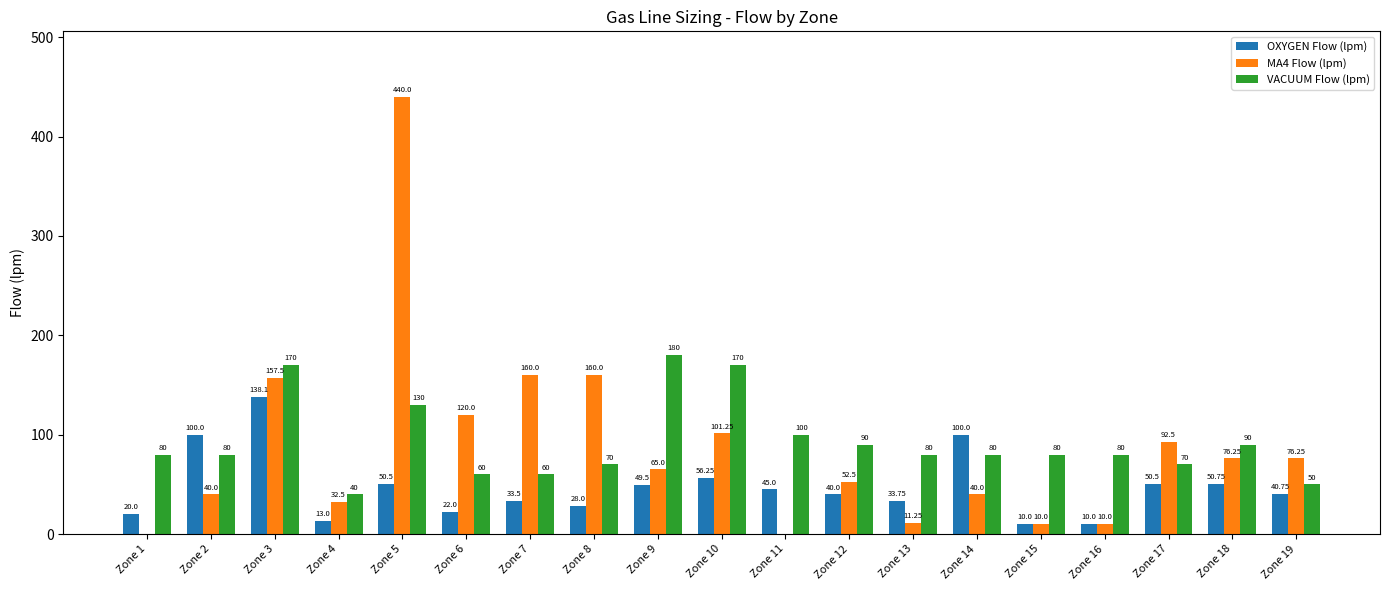

What is the total value across all series at Zone 2?

220.0